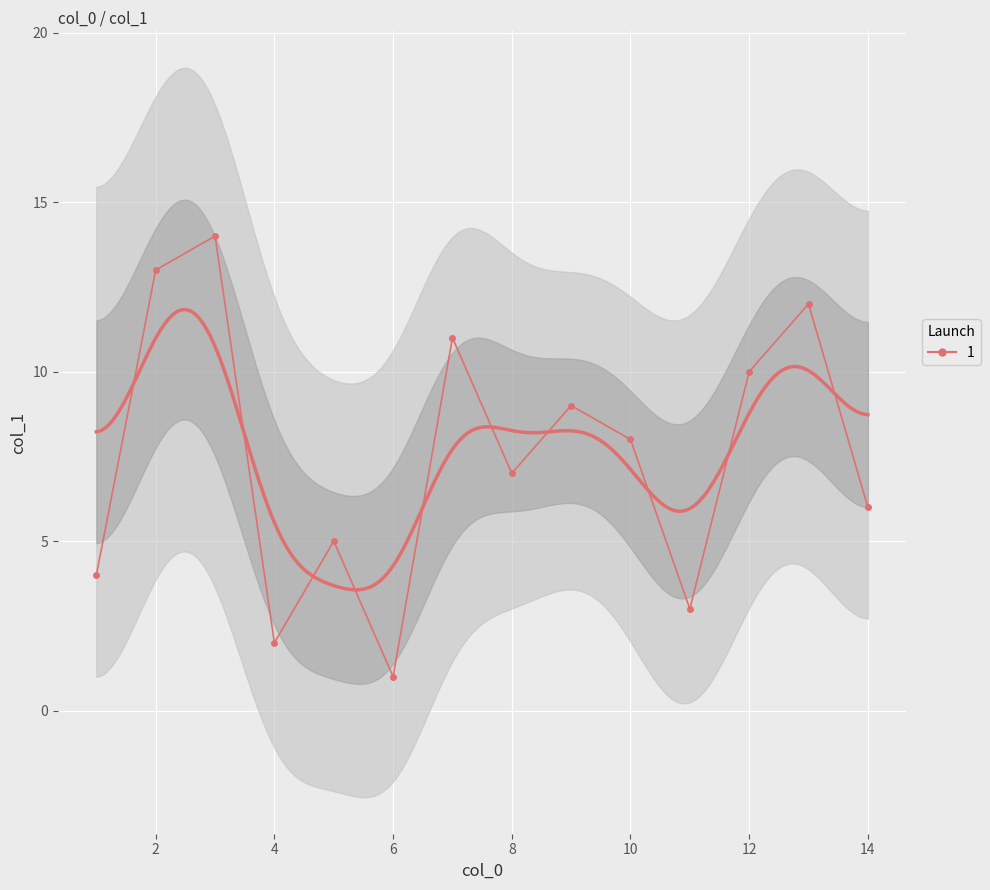

What is the ratio of the value at 9 to the value at 12?

0.9